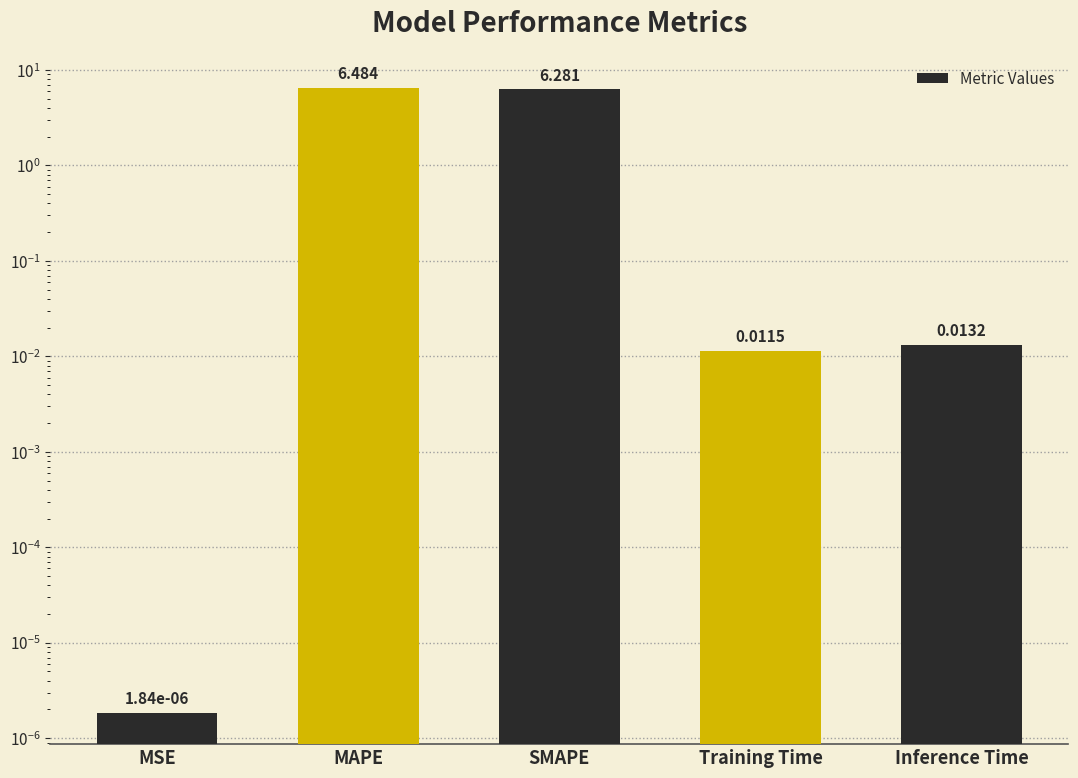

Rank the categories by value from highest to lowest.

MAPE, SMAPE, Inference Time, Training Time, MSE